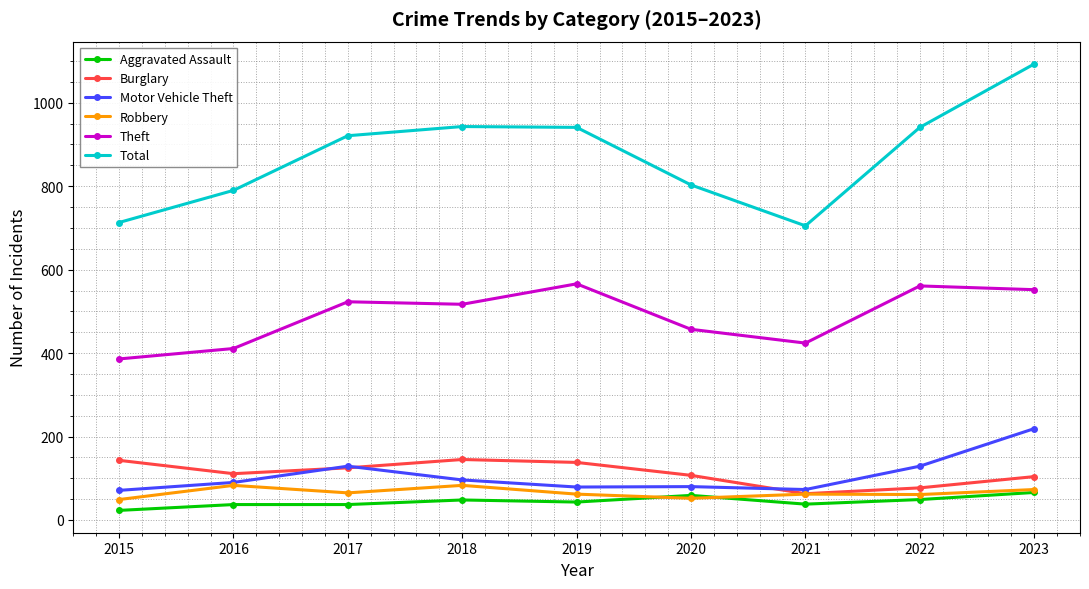

True or false: Aggravated Assault has more than 0 points higher than both neighbors.

True